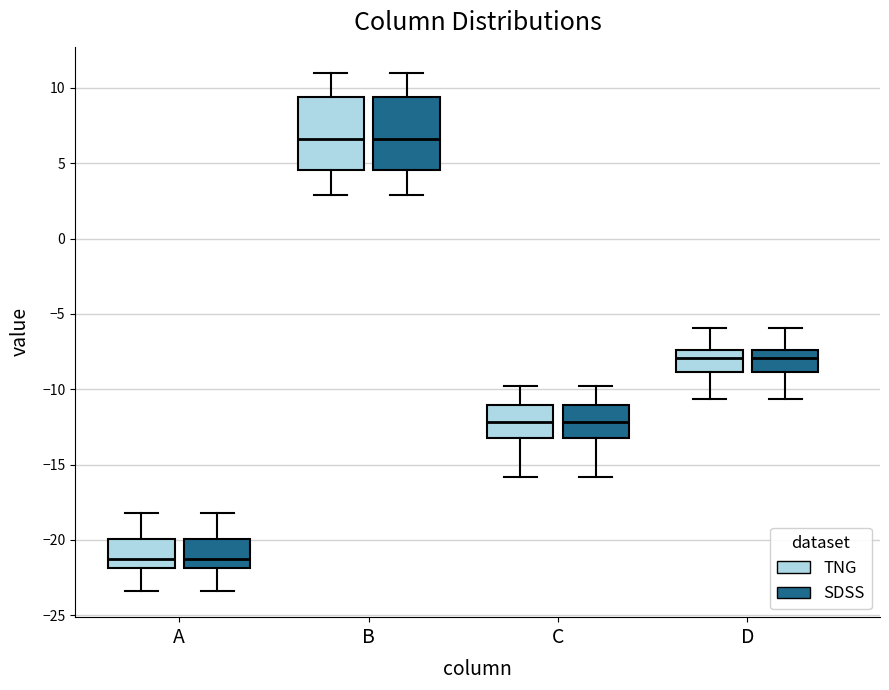

Reading left to right, transcribe this box plot: for each box, give where its median line is, the range the box spans, and where its two whiskers end, as read against the y-axis. The values are not printed on the chart, so give them approximately, as read against the axis.

A (TNG): median -21.0, box -22.0 to -20.0, whiskers -23.5 to -18.0
A (SDSS): median -21.0, box -22.0 to -20.0, whiskers -23.5 to -18.0
B (TNG): median 6.5, box 4.5 to 9.5, whiskers 3.0 to 11.0
B (SDSS): median 6.5, box 4.5 to 9.5, whiskers 3.0 to 11.0
C (TNG): median -12.0, box -13.0 to -11.0, whiskers -16.0 to -10.0
C (SDSS): median -12.0, box -13.0 to -11.0, whiskers -16.0 to -10.0
D (TNG): median -8.0, box -9.0 to -7.5, whiskers -10.5 to -6.0
D (SDSS): median -8.0, box -9.0 to -7.5, whiskers -10.5 to -6.0